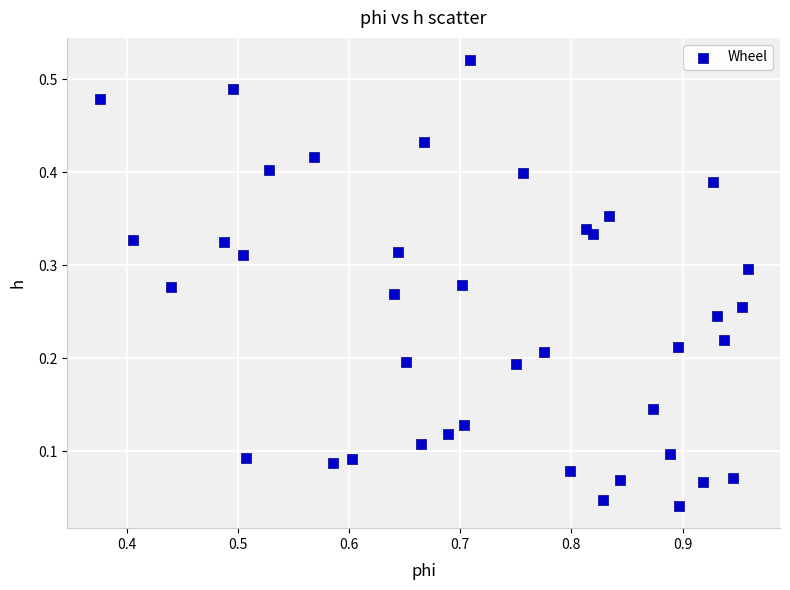

What is the range of X values (max minus min)?

0.6